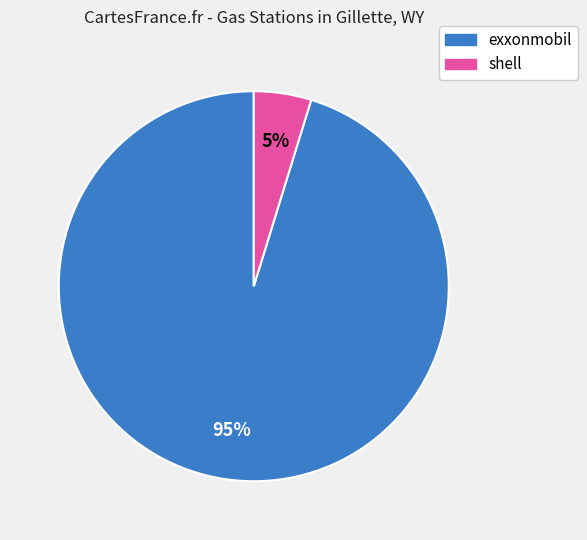

The exxonmobil slice represents 95% of the pie. True or false?

True